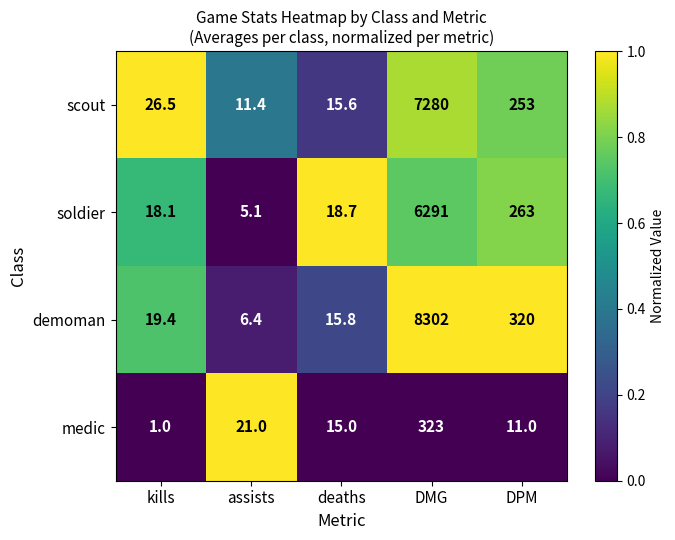

Rank the series at kills from lowest to highest value.

medic, soldier, demoman, scout